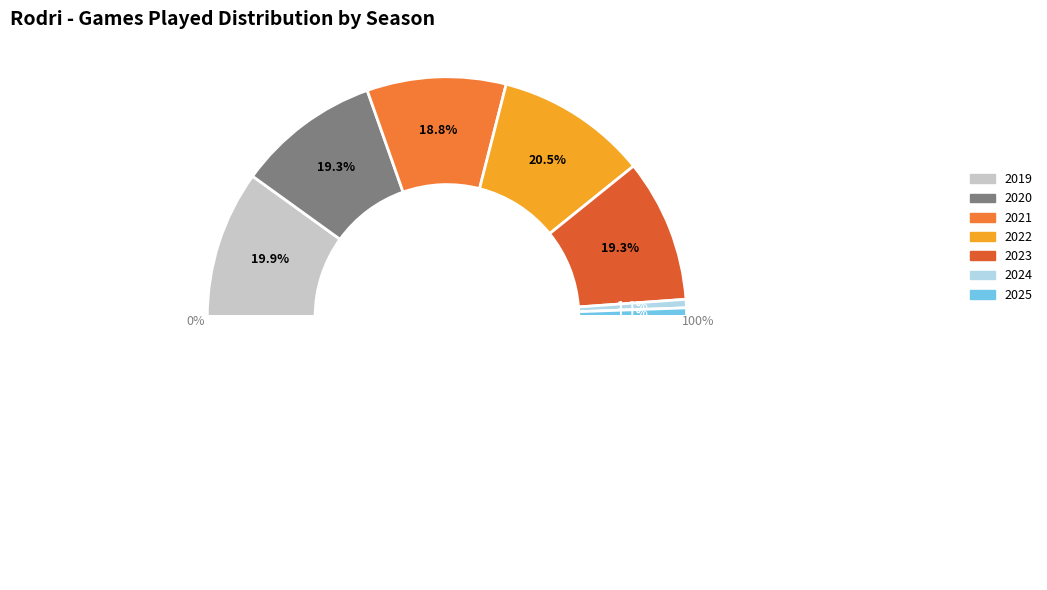

Which category has the smallest portion of the pie?

2024